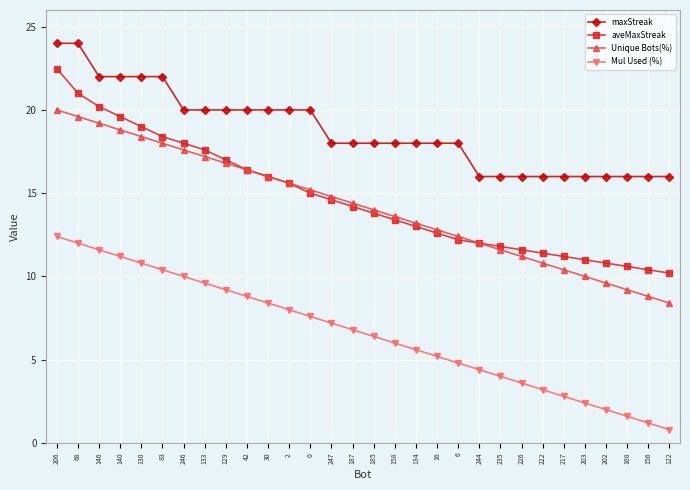

What is the spread (max minus min) of values at 6?

13.2